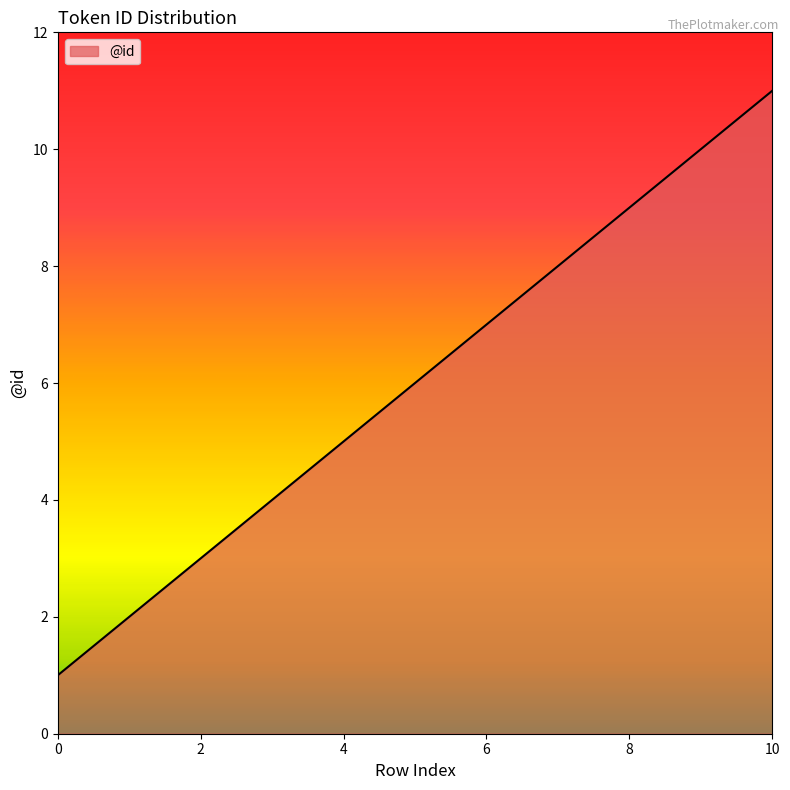

What is the maximum value shown in the chart?

11